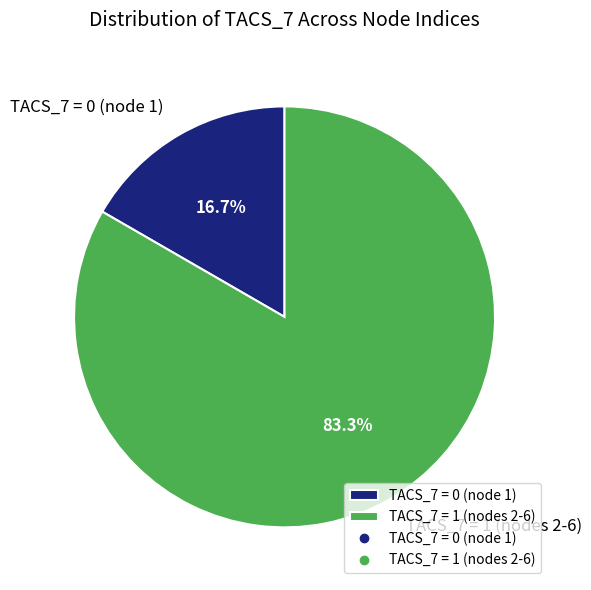

Rank the categories by value from highest to lowest.

TACS_7 = 1 (nodes 2-6), TACS_7 = 0 (node 1)